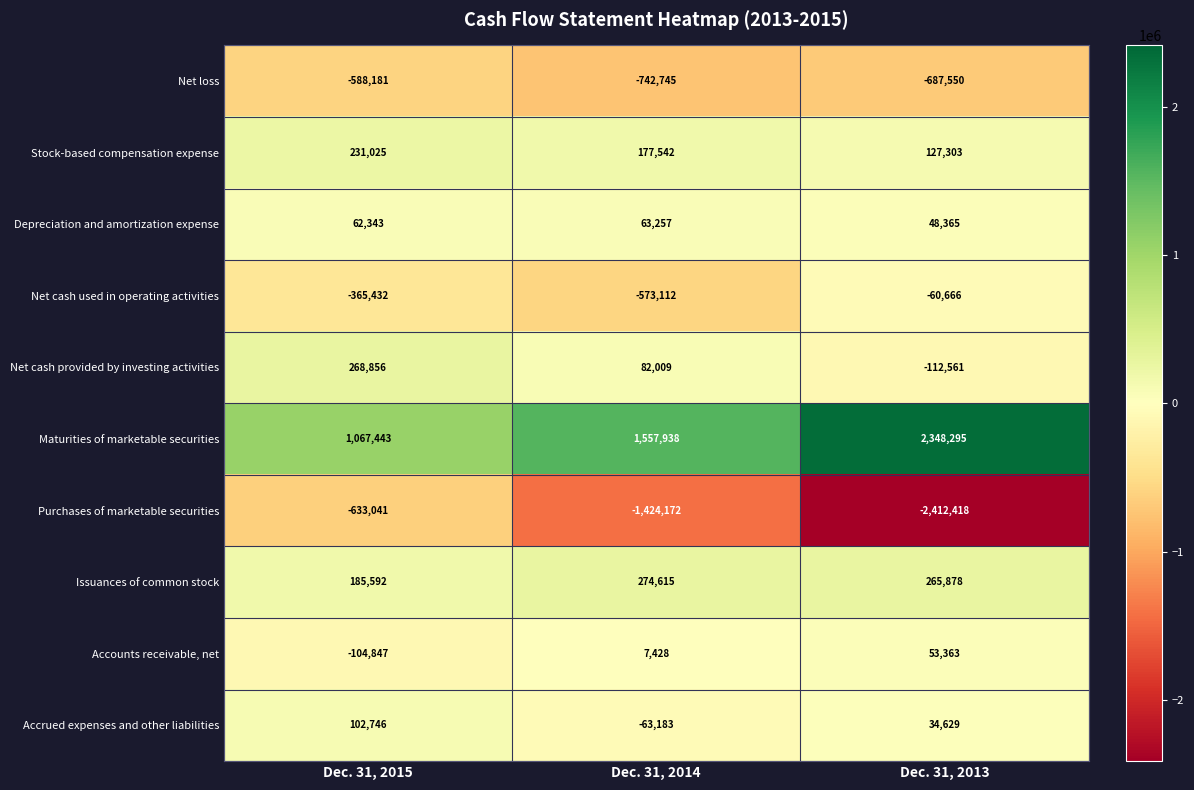

Reading left to right, extract all data points from this chart.

Net loss: -588181	-742745	-687550
Stock-based compensation expense: 231025	177542	127303
Depreciation and amortization expense: 62343	63257	48365
Net cash used in operating activities: -365432	-573112	-60666
Net cash provided by investing activities: 268856	82009	-112561
Maturities of marketable securities: 1067443	1557938	2348295
Purchases of marketable securities: -633041	-1424172	-2412418
Issuances of common stock: 185592	274615	265878
Accounts receivable, net: -104847	7428	53363
Accrued expenses and other liabilities: 102746	-63183	34629